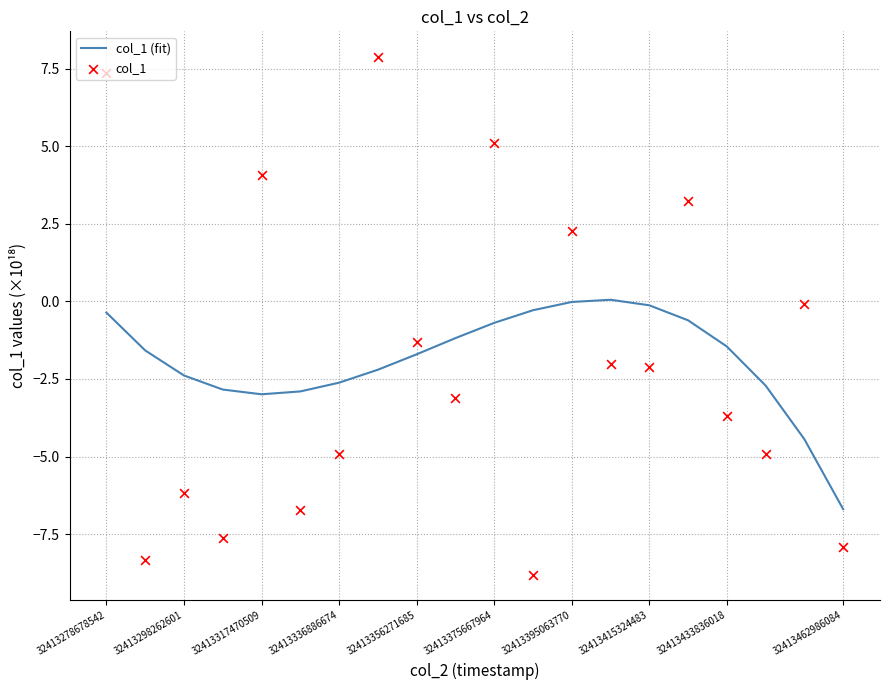

Which series has the largest total across all categories?

col_1